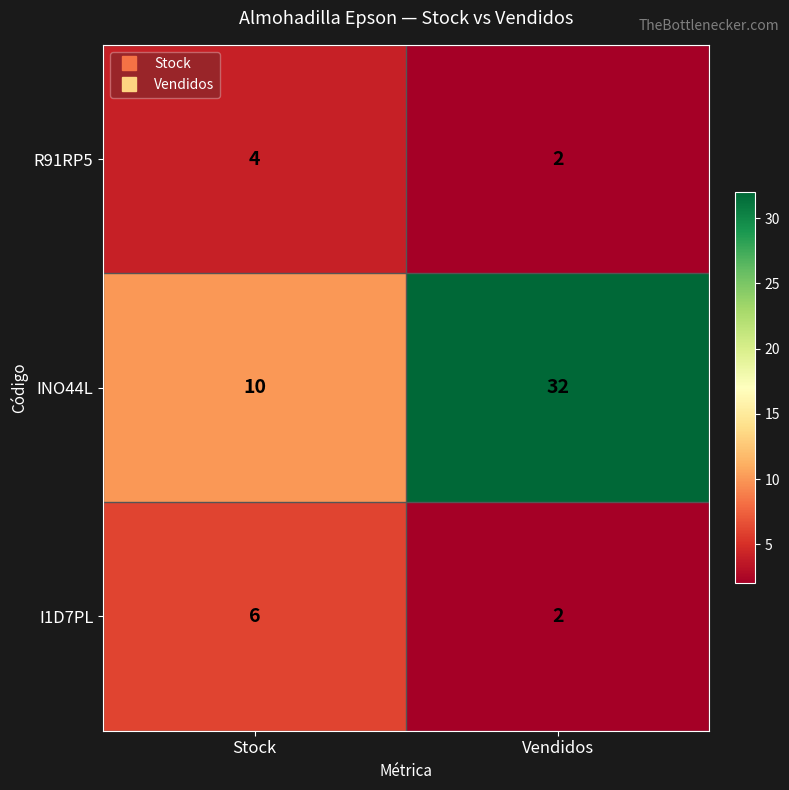

Rank the categories by R91RP5 value from lowest to highest.

Vendidos, Stock